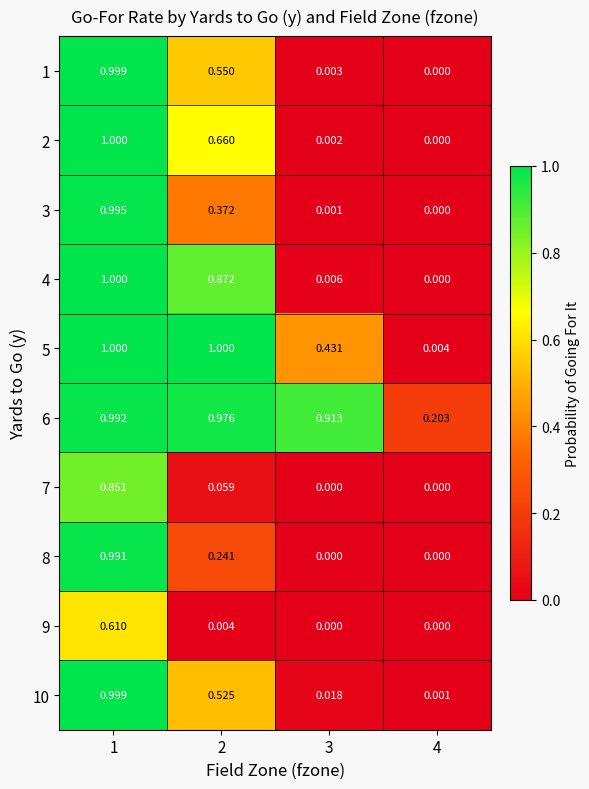

Is the value of 3 at 2 greater than the value of 1 at 3?

Yes